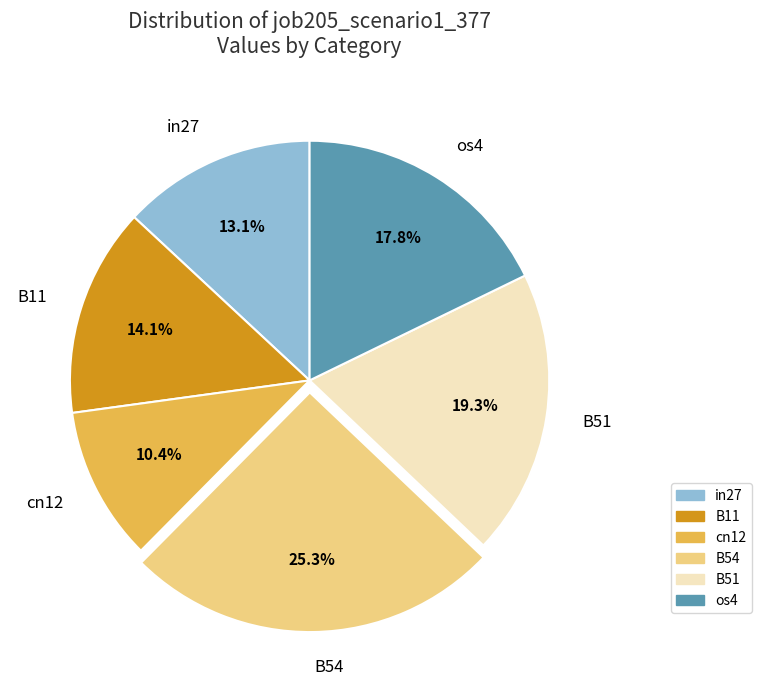

Approximately how many times larger is the value at B54 compared to cn12?

2.4